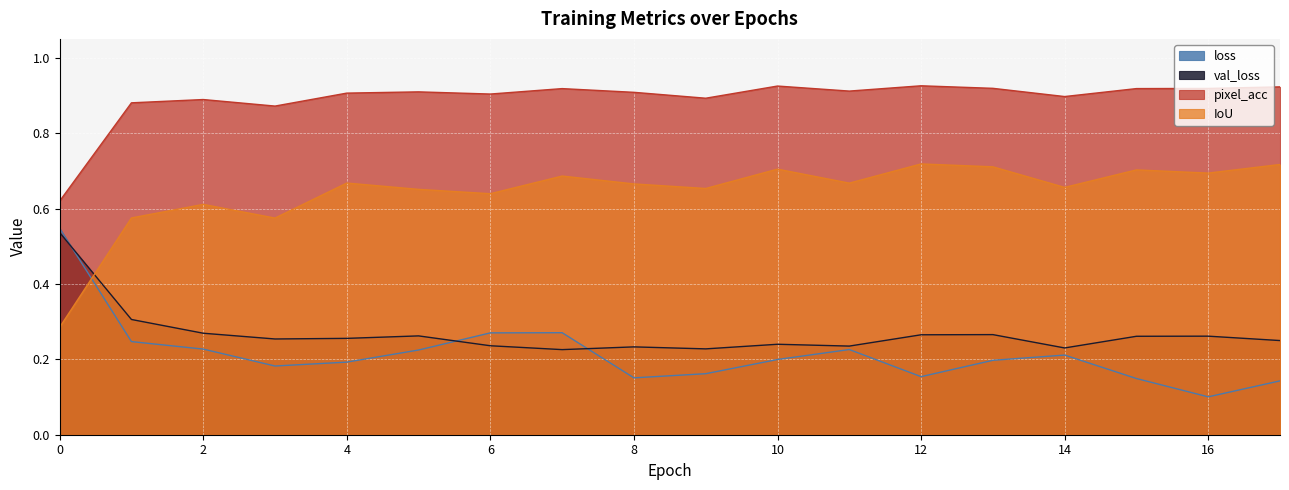

Does the chart display data point markers on the line(s)?

No